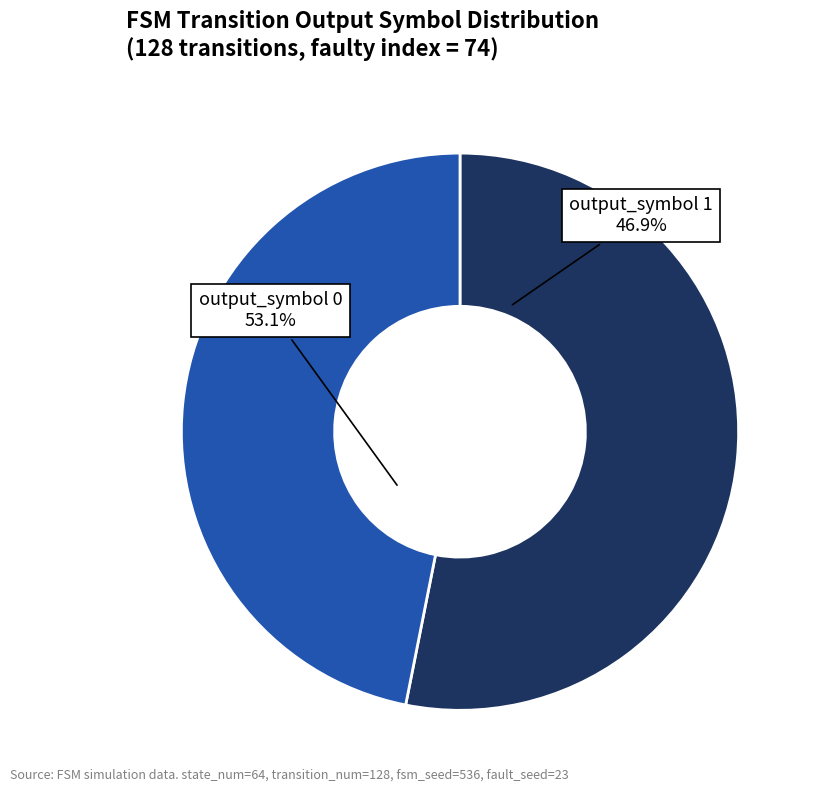

How many segments does this pie chart have?

2